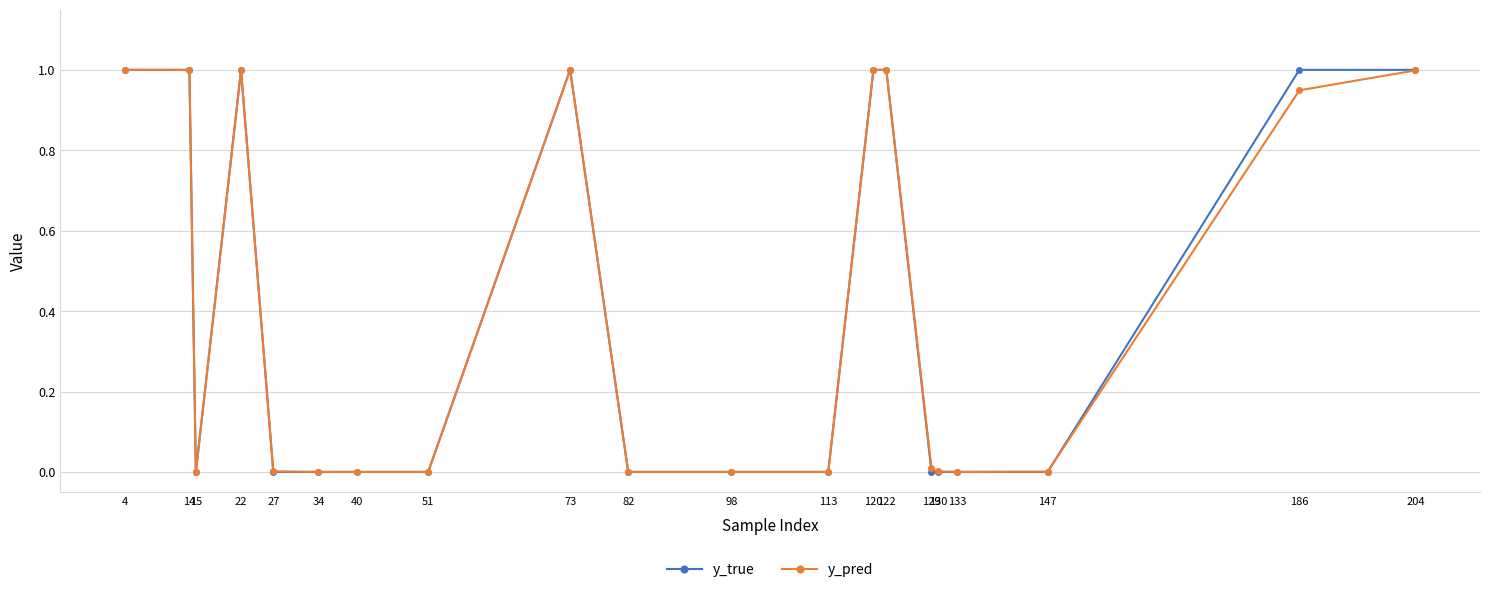

Which series has the largest range (max minus min)?

y_true